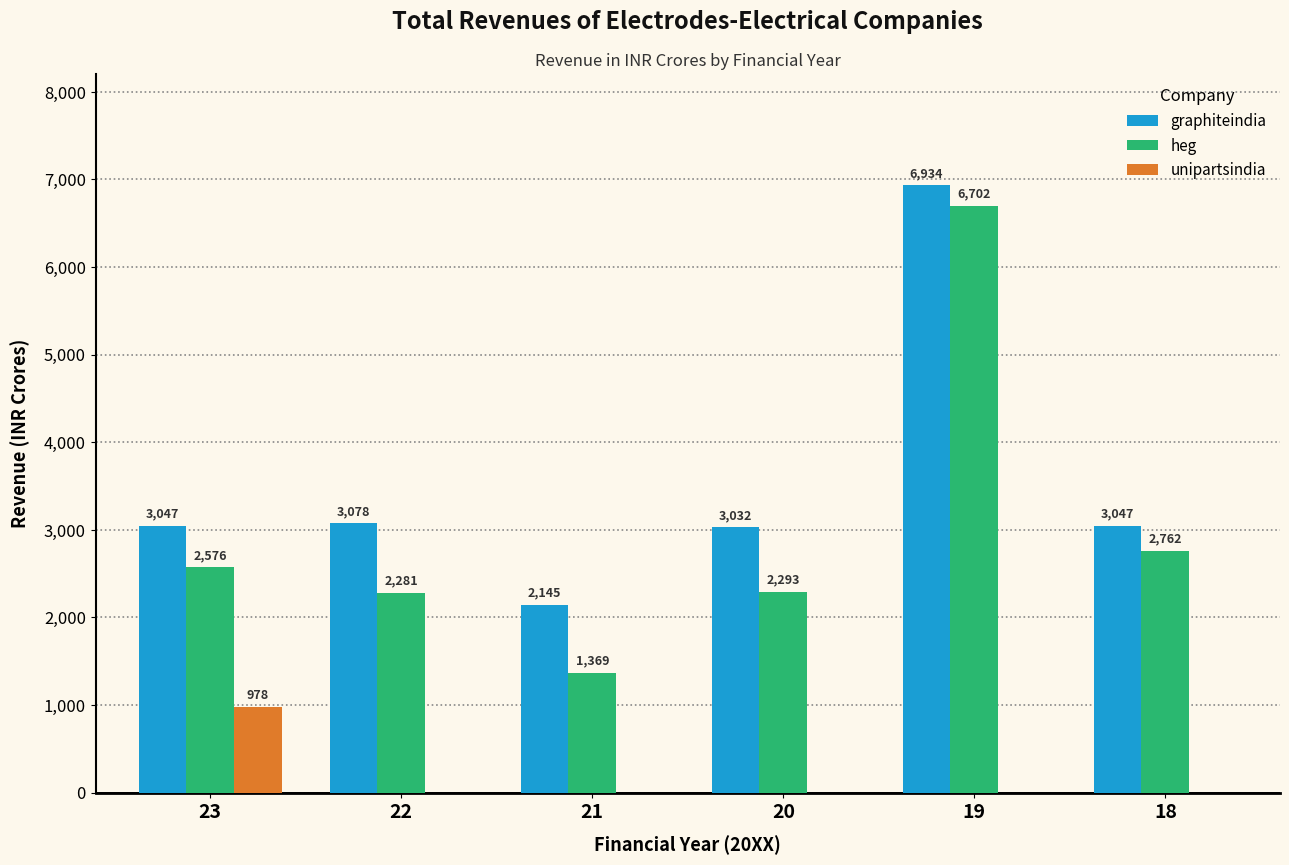

Is it true that heg equals 2281.2 at 22?

True